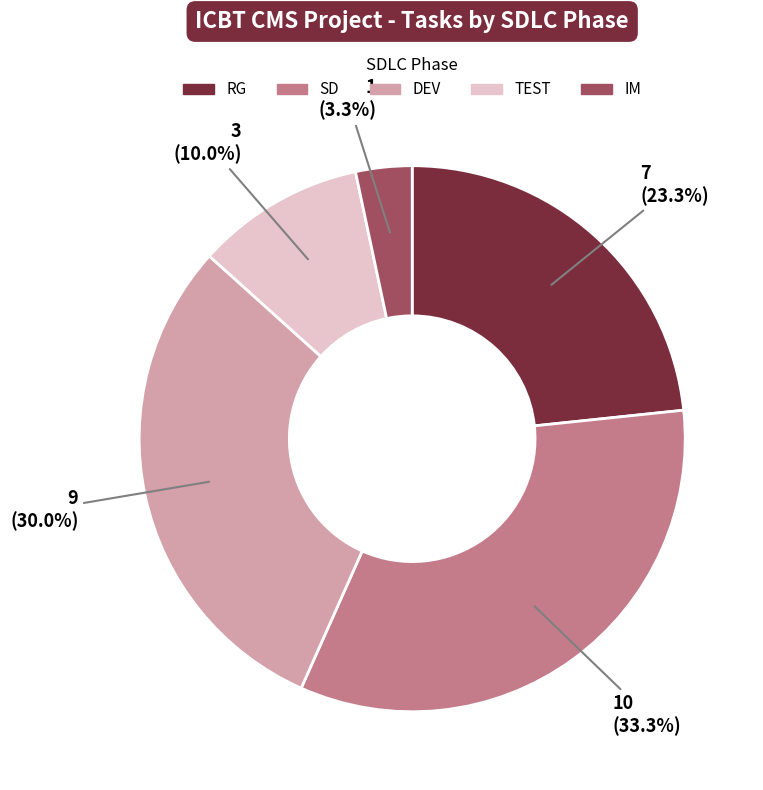

To the nearest percent, what is the average slice percentage?

20%